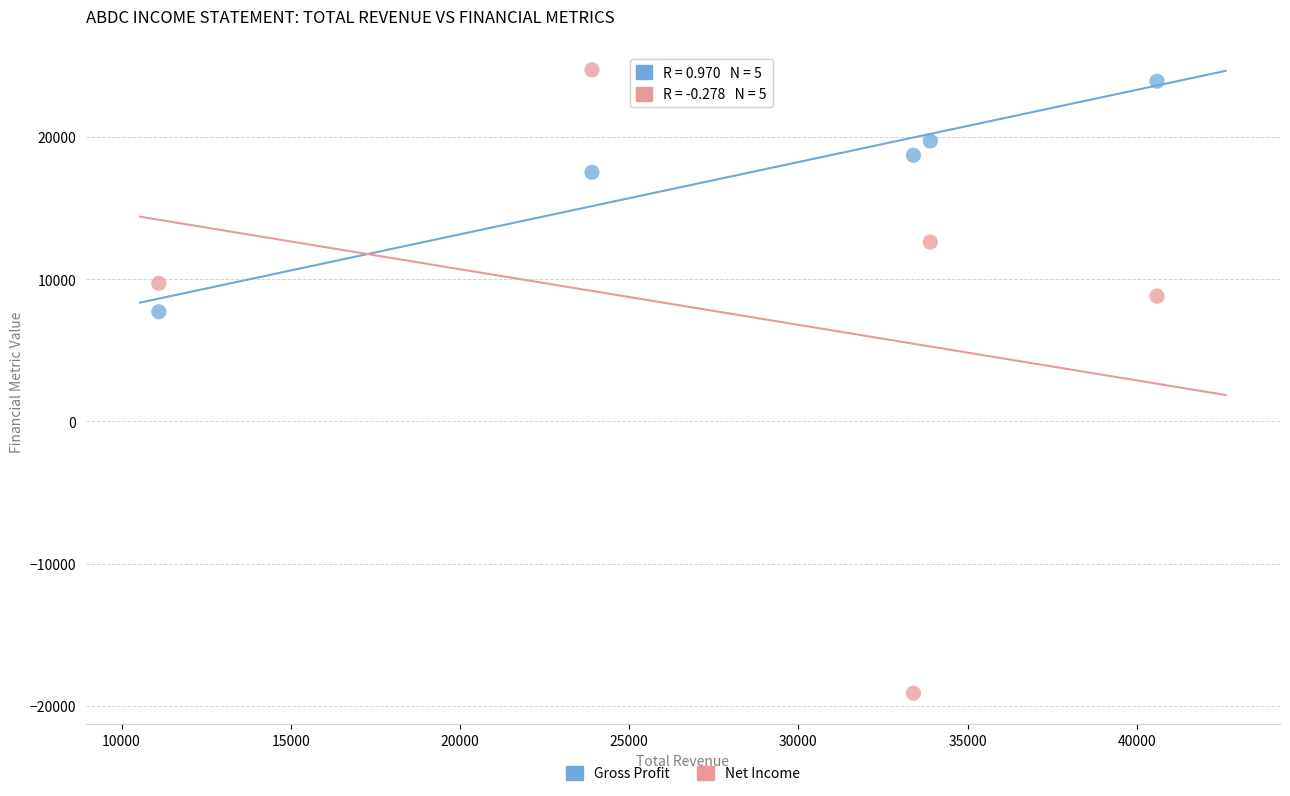

Across all series, what Y value is closest to 2800?

7700